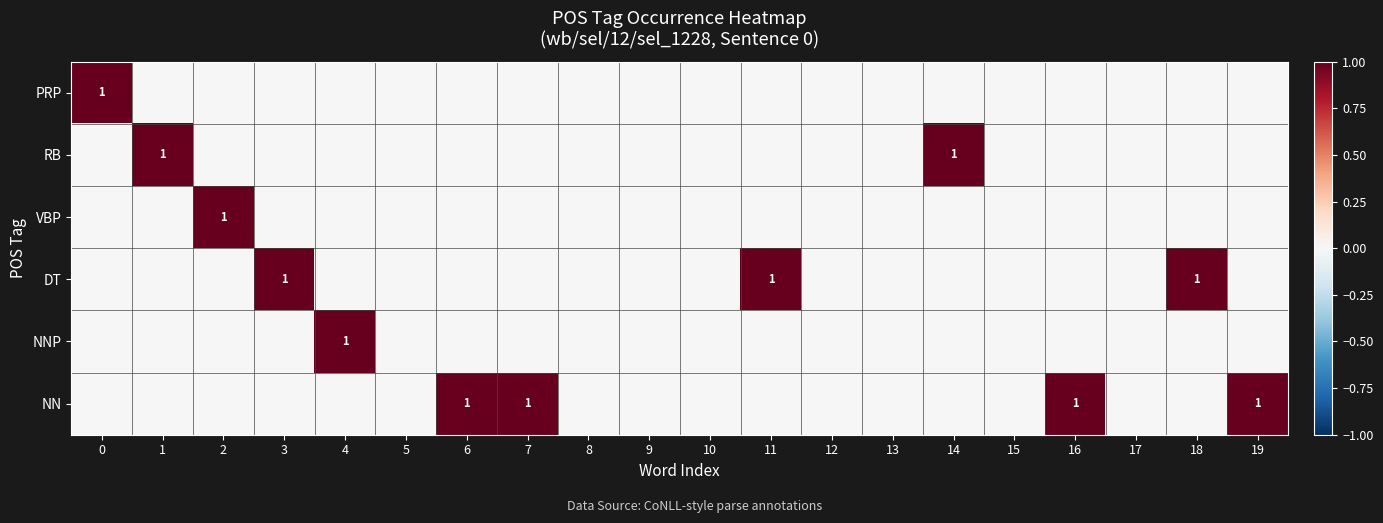

True or false: NN has a value of 1 at 0.

False